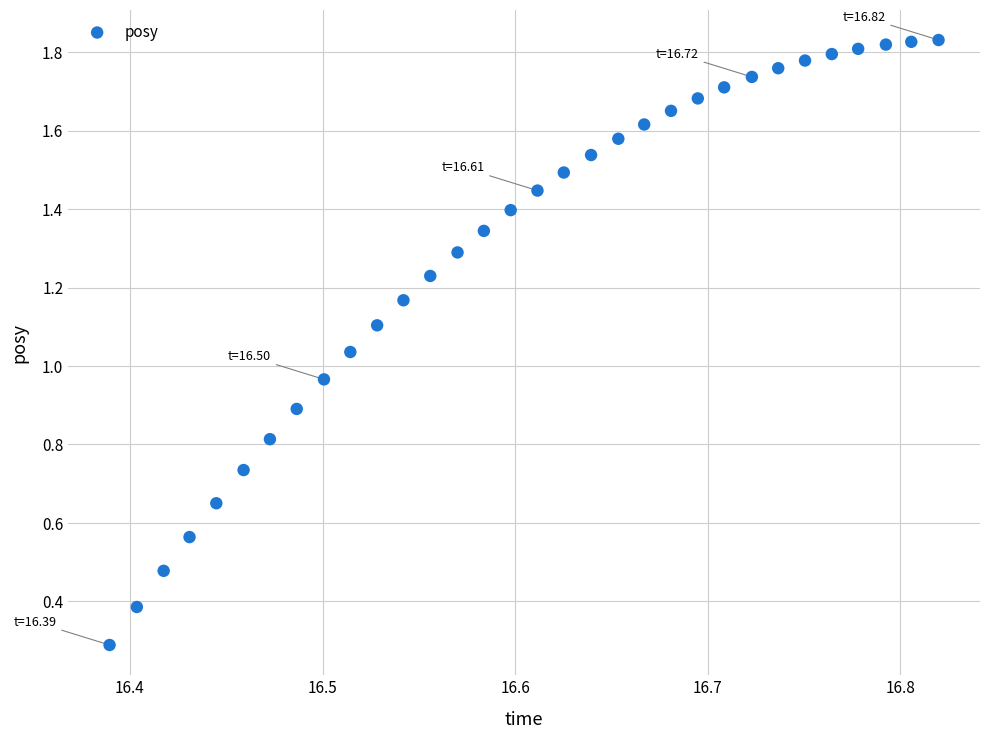

What is the range of X values (max minus min)?

0.4